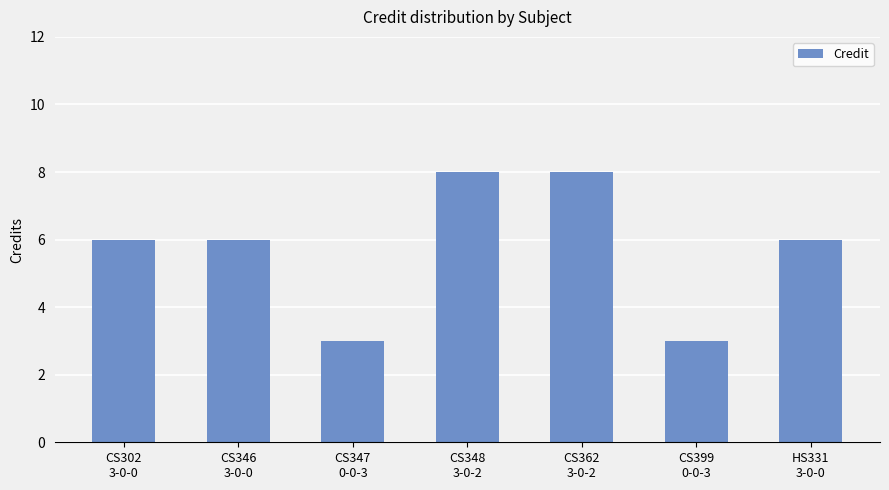

What is the difference between the values at CS399
0-0-3 and CS346
3-0-0?

3